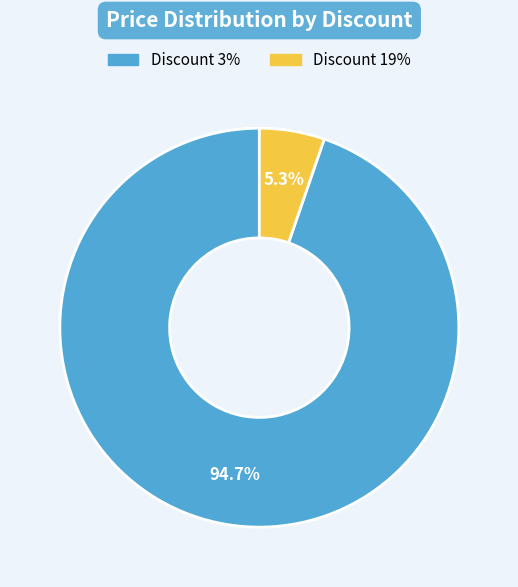

Is there any slice that represents more than half of the pie?

Yes